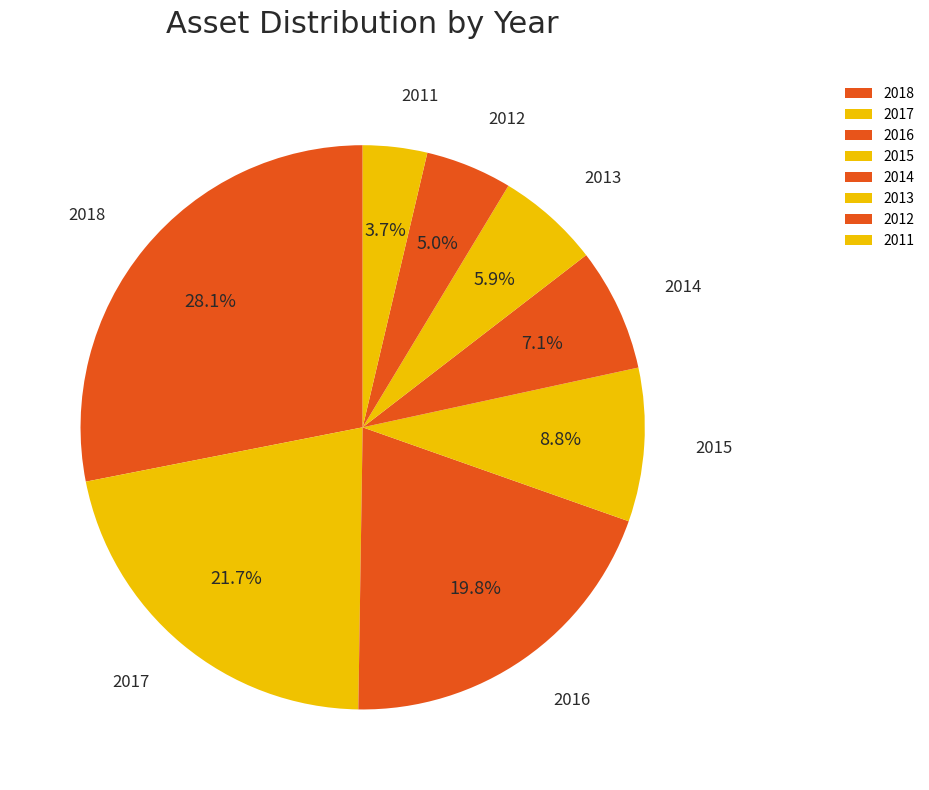

Count the number of slices in the pie.

8